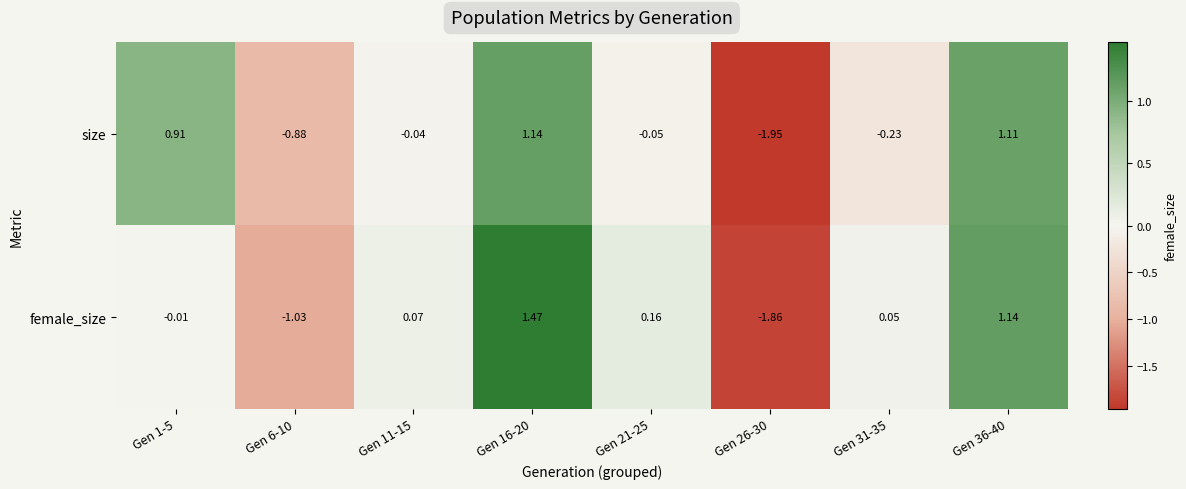

Which series changed the most between Gen 26-30 and Gen 31-35?

female_size